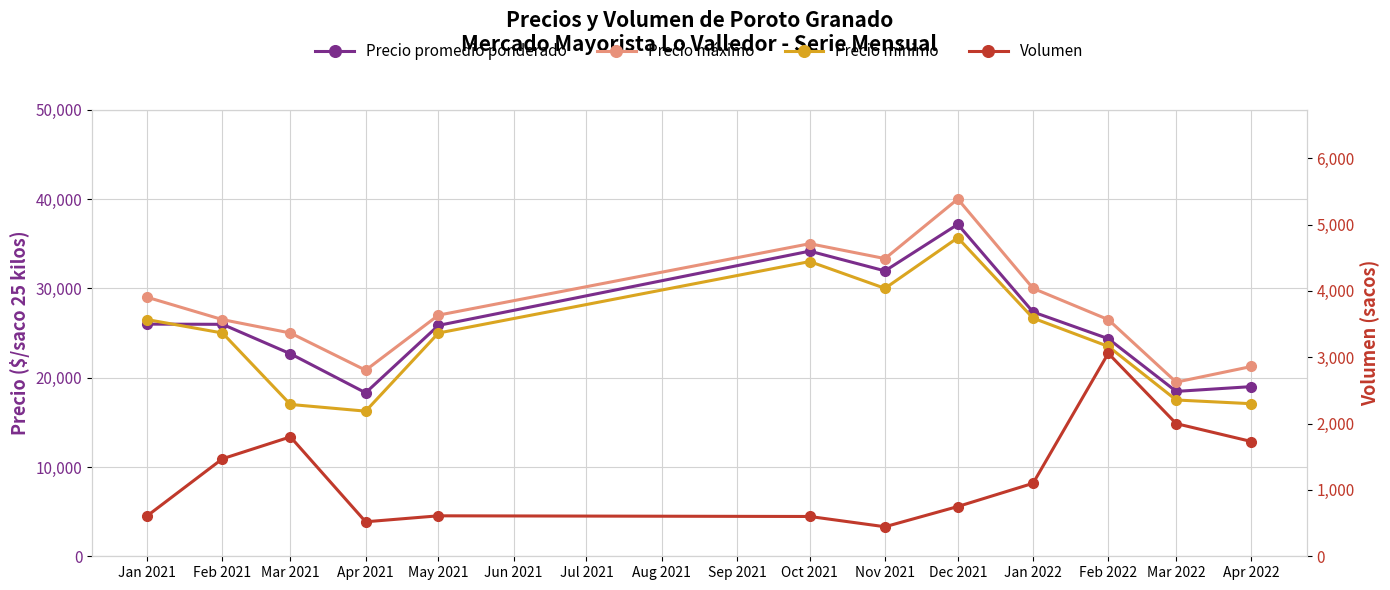

True or false: Volumen has more than 2 points higher than both neighbors.

True